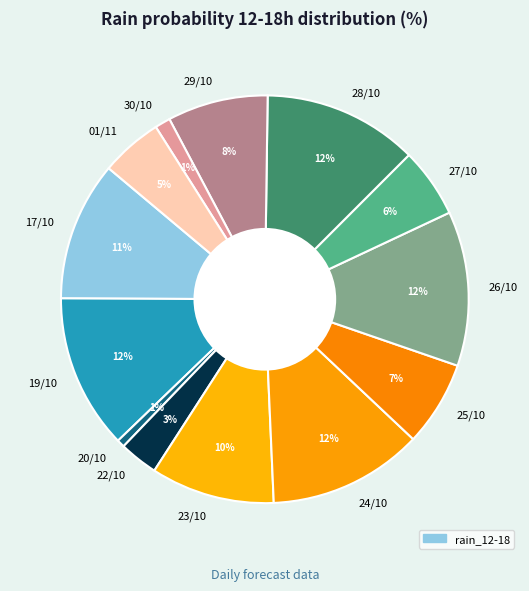

To the nearest percent, what portion does 25/10 represent?

7%